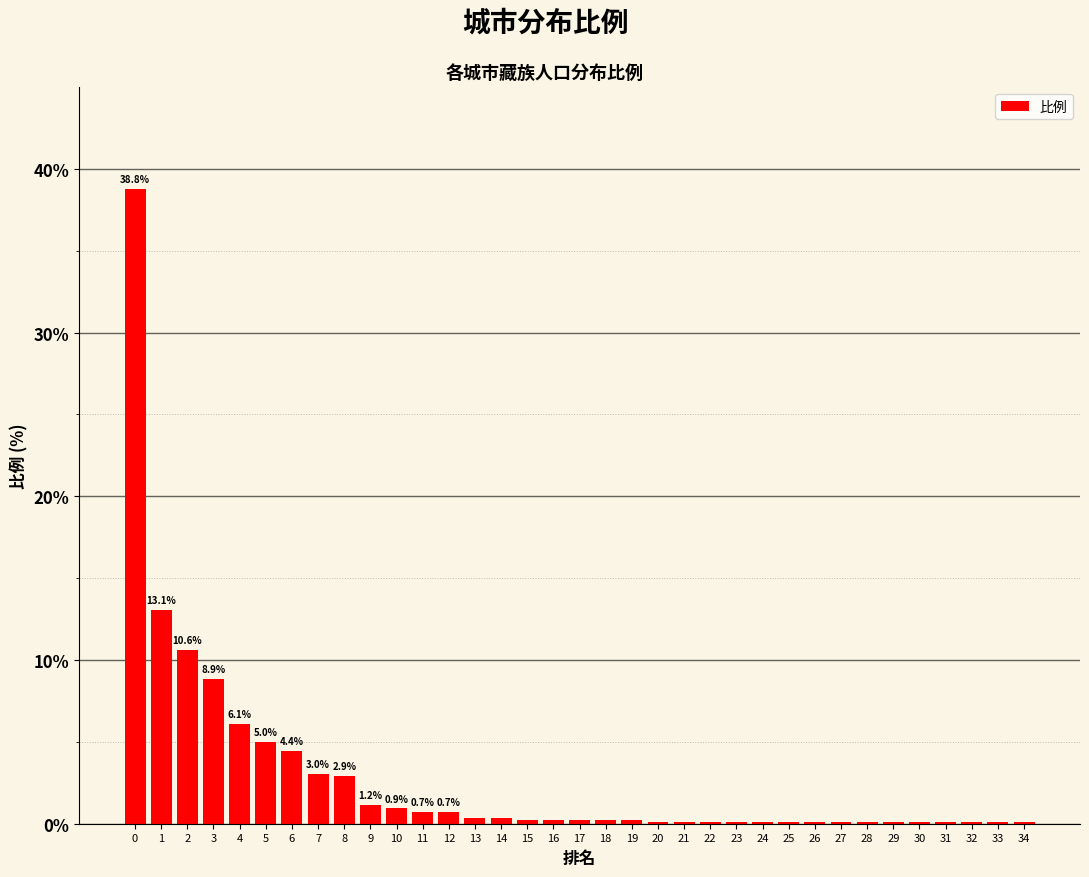

What is the maximum value shown in the chart?

38.8